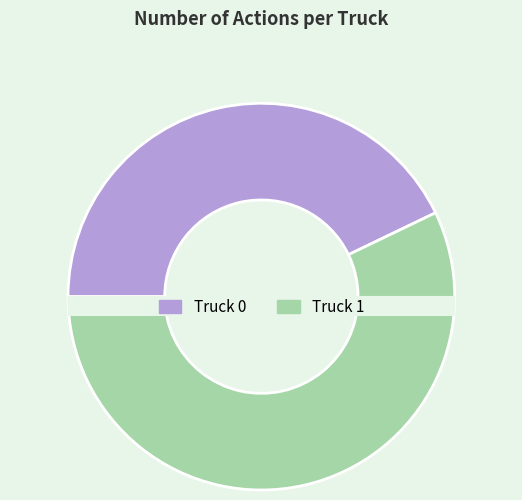

To the nearest percent, what is the average slice percentage?

50%